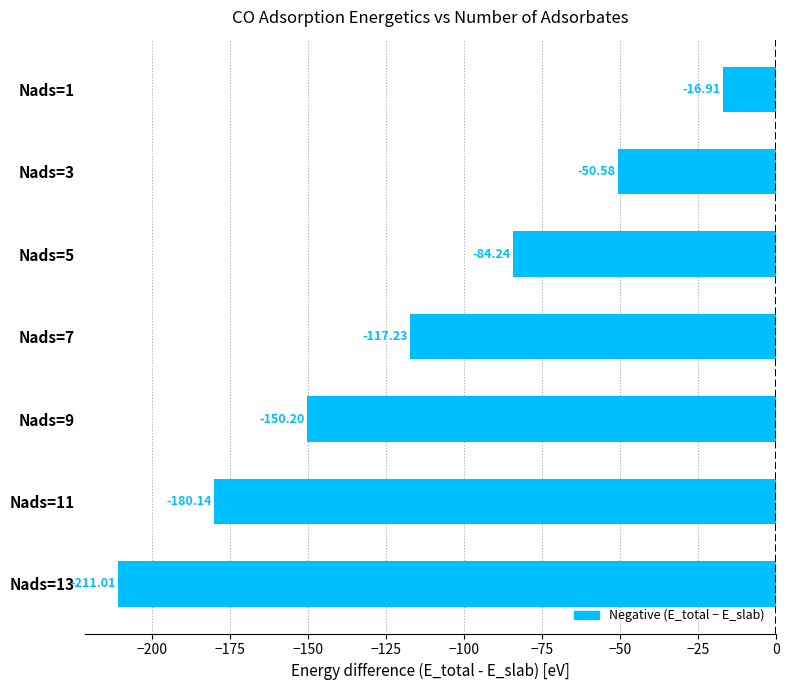

What is the difference between the maximum and minimum values?

194.1